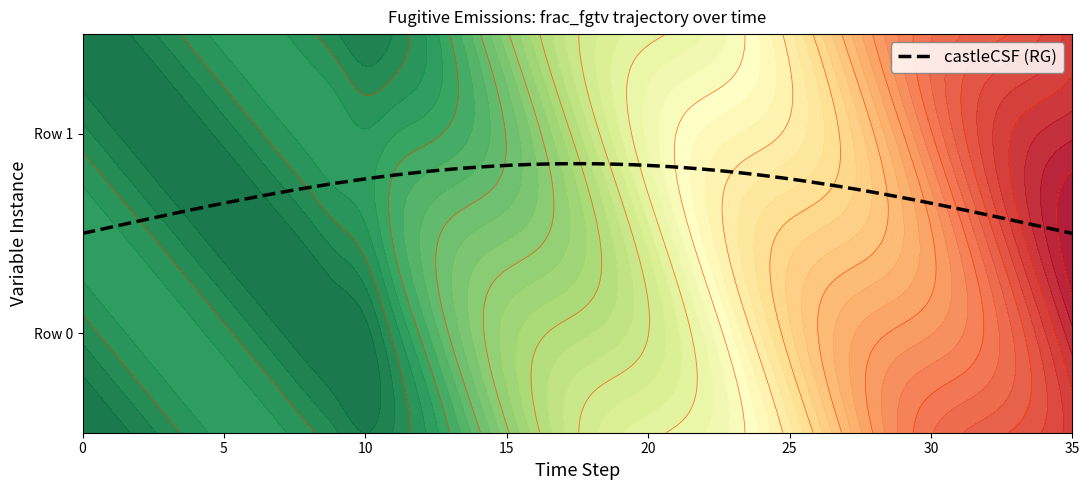

What is the minimum value shown in the chart?

0.1